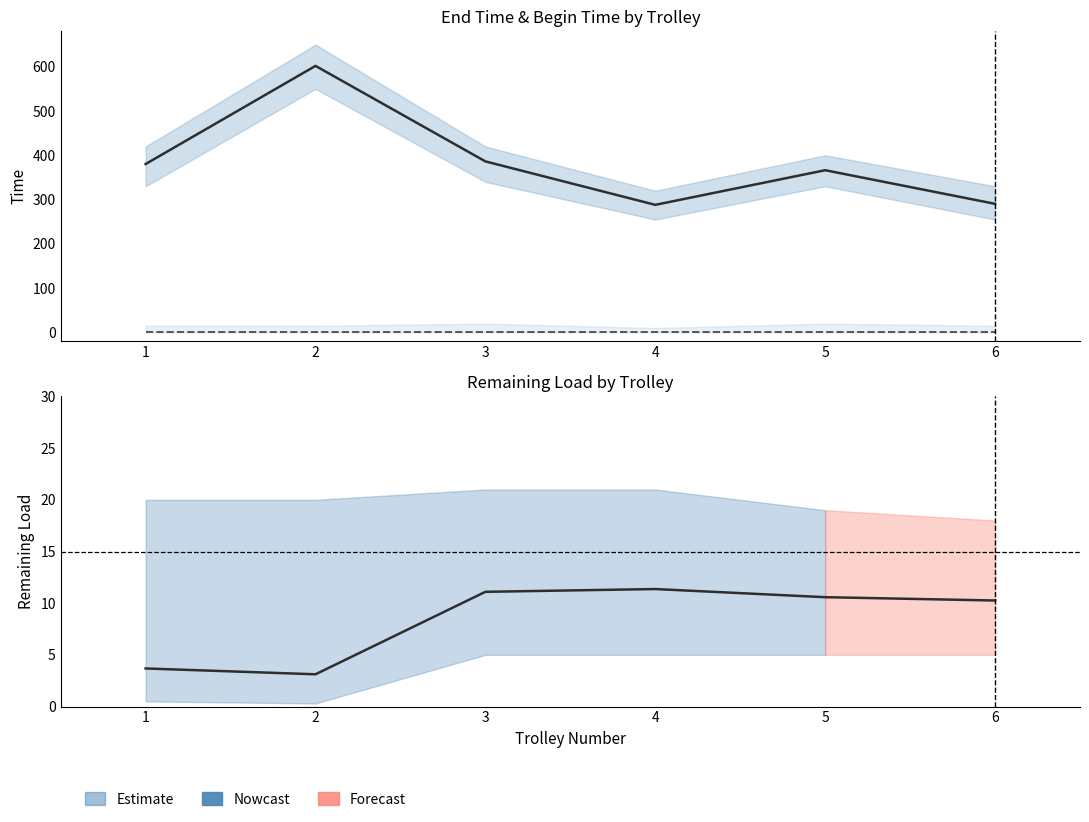

Between 4 and 5, which series saw the biggest shift?

end time